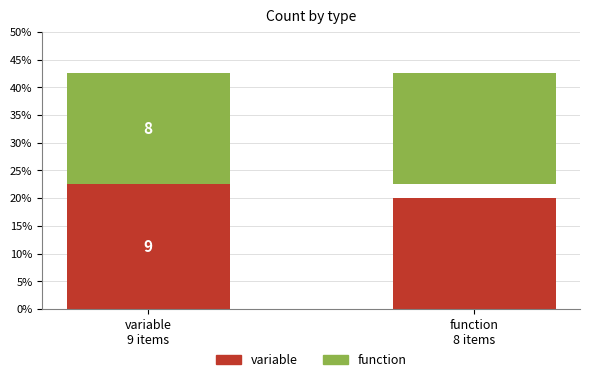

Which series has the largest total across all categories?

variable